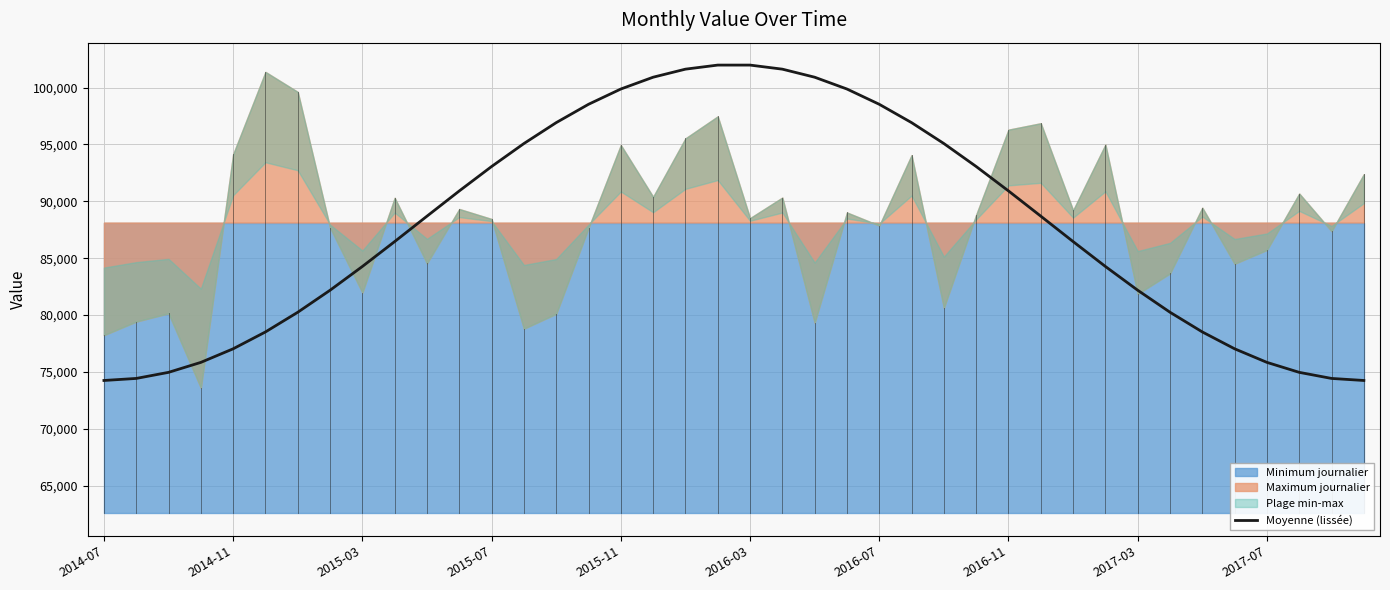

The value of Moyenne (lissée) at 2016-07 is 98528.3. True or false?

True